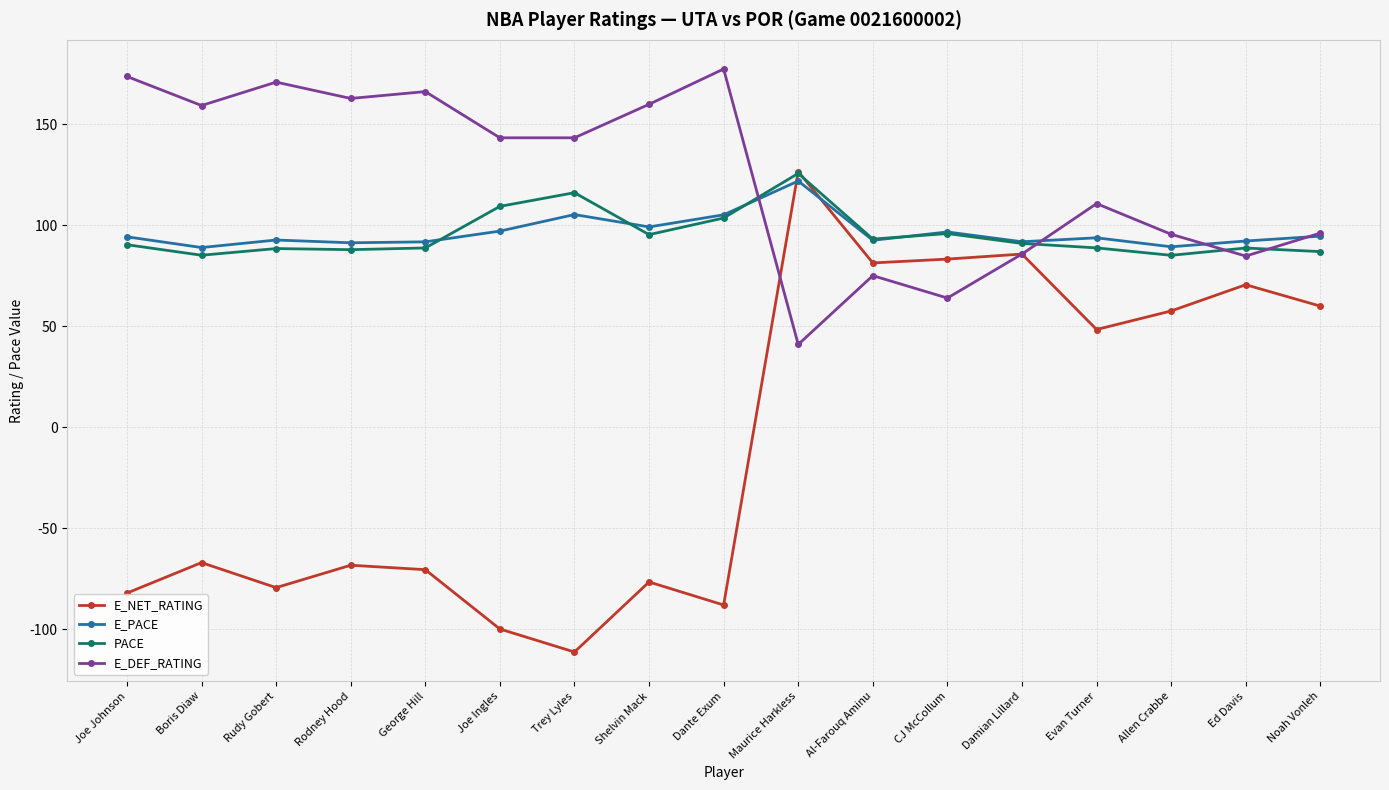

What position from the right is Evan Turner?

4